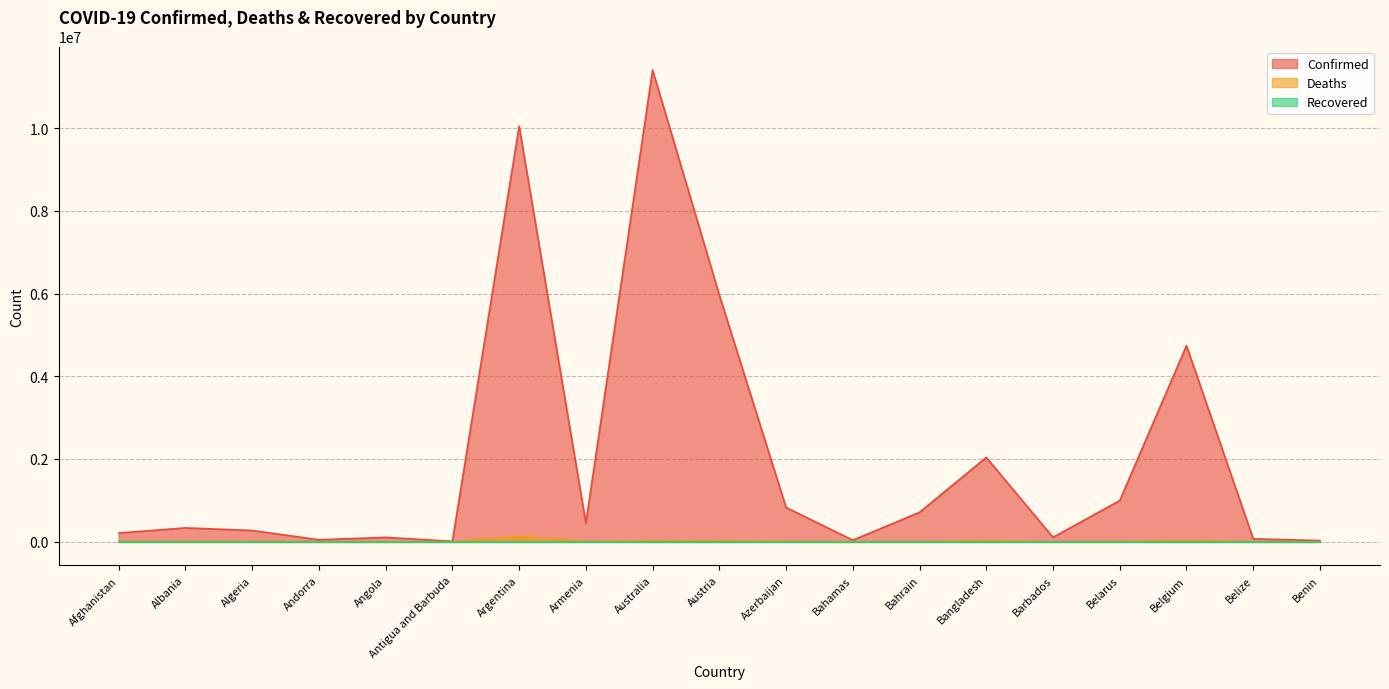

What is the maximum value shown in the chart?

11401996